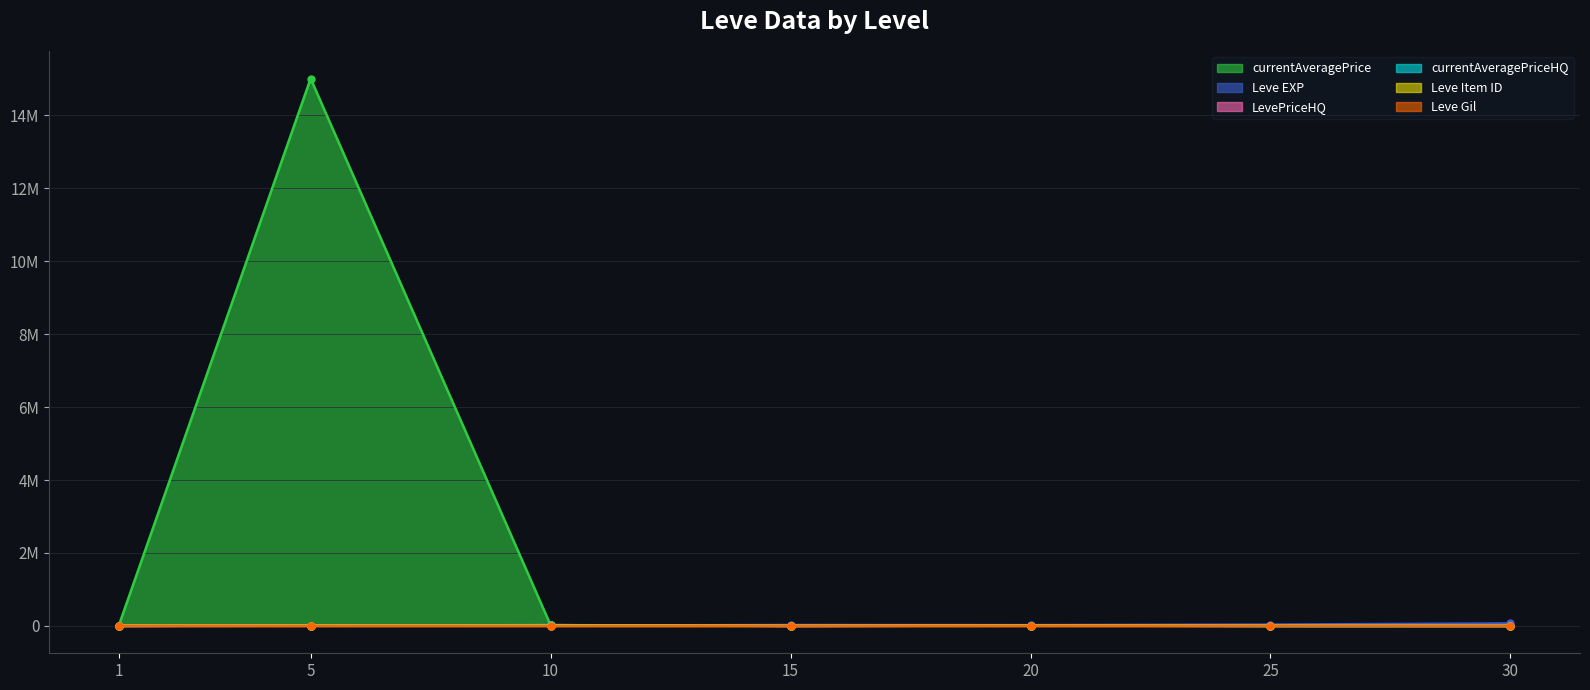

Which has a higher value, 20 or 15?

15